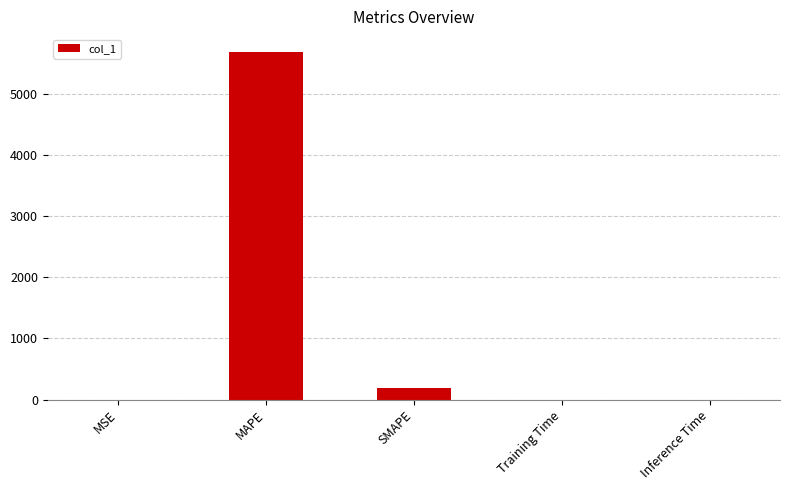

What is the change in value from MAPE to SMAPE?

-5495.3